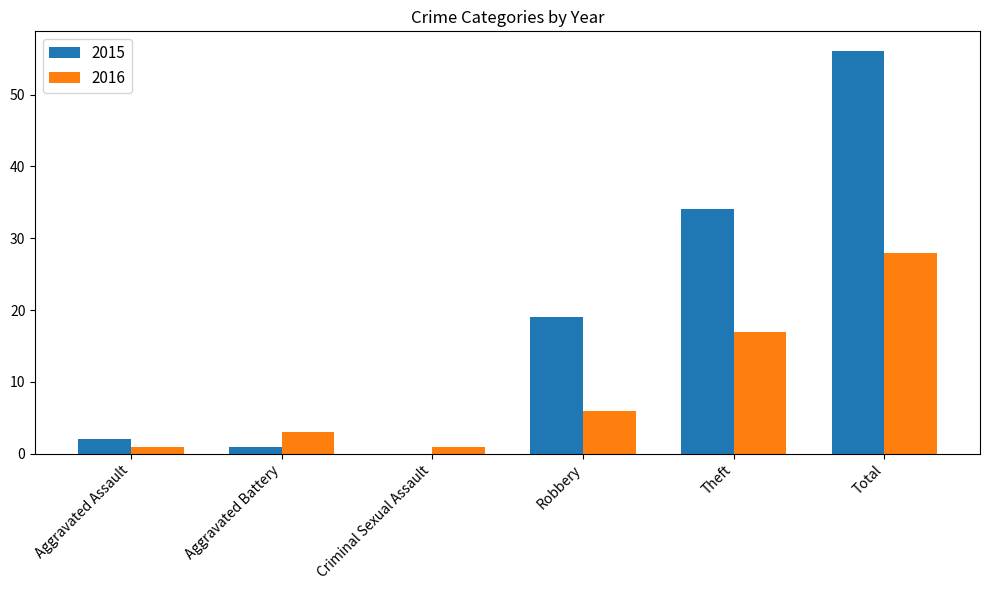

What is the difference between the 2015 values at Criminal Sexual Assault and Robbery?

19